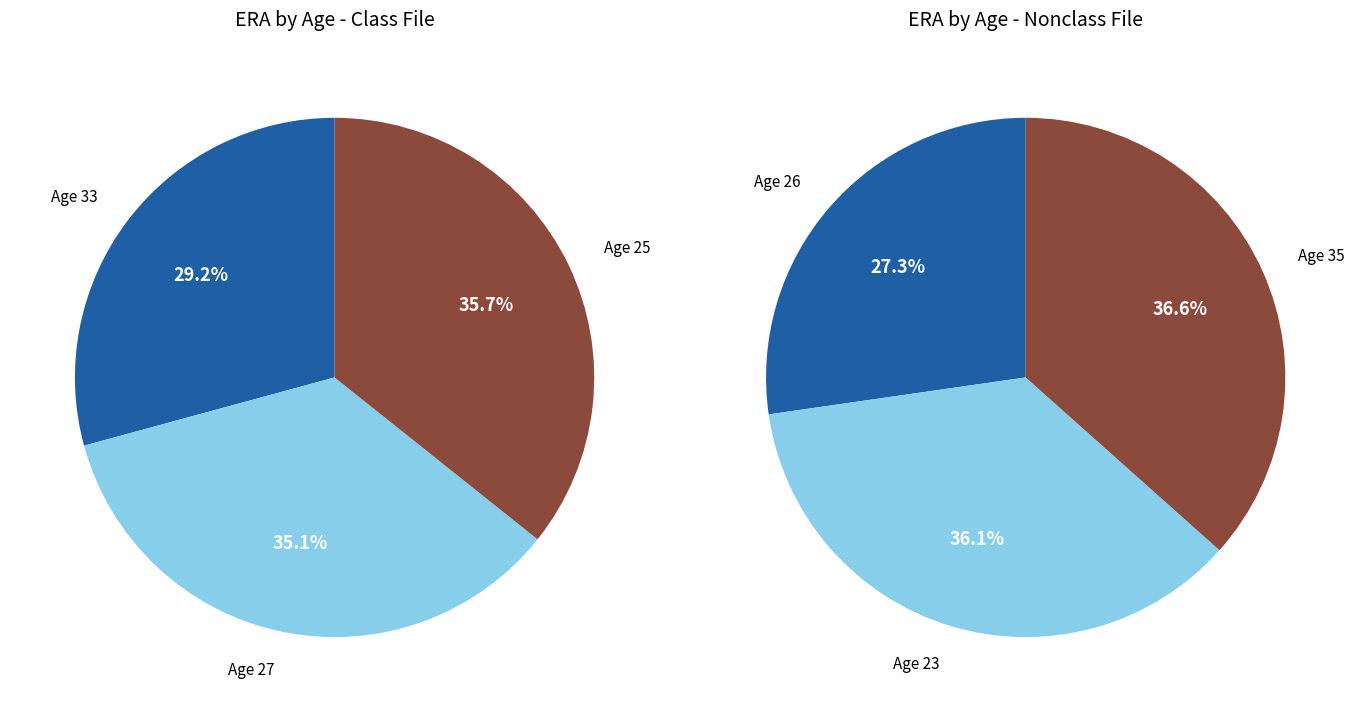

What is the smallest slice in the pie chart?

33